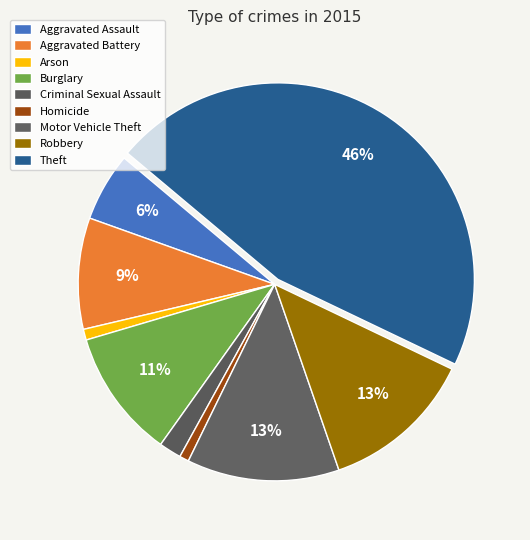

Rank the categories by value from highest to lowest.

Theft, Robbery, Motor Vehicle Theft, Burglary, Aggravated Battery, Aggravated Assault, Criminal Sexual Assault, Arson, Homicide